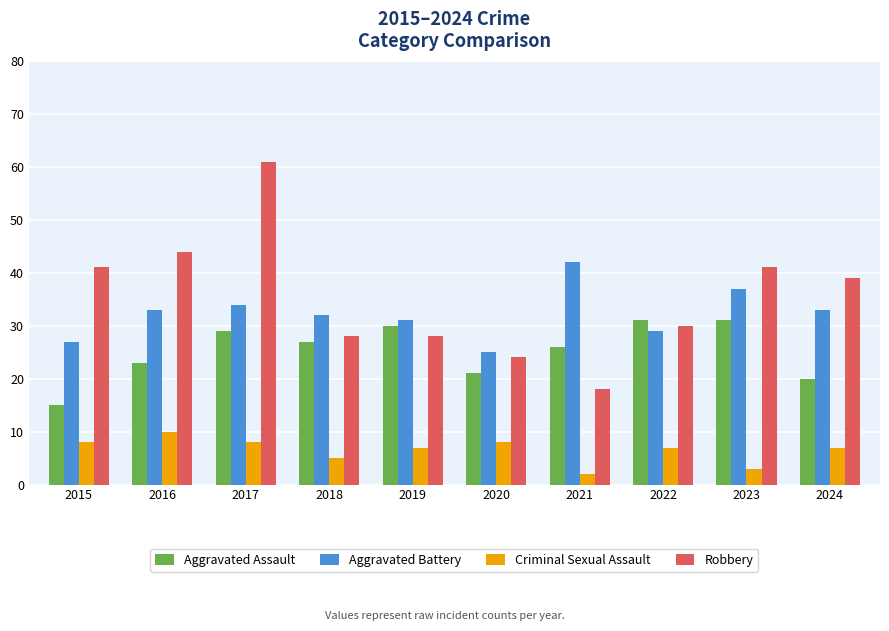

Rank the series at 2016 from lowest to highest value.

Criminal Sexual Assault, Aggravated Assault, Aggravated Battery, Robbery